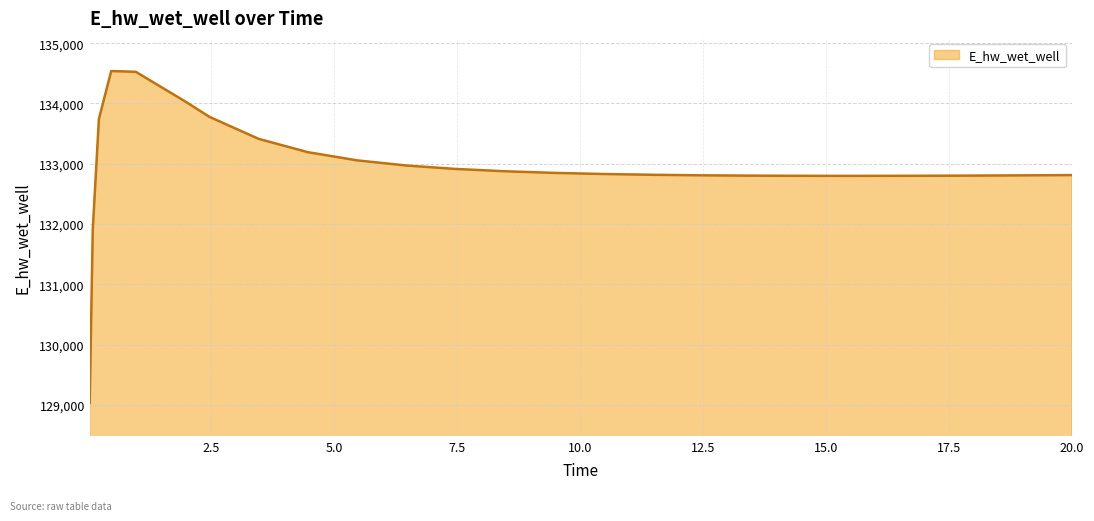

How many values are below 132829?

13